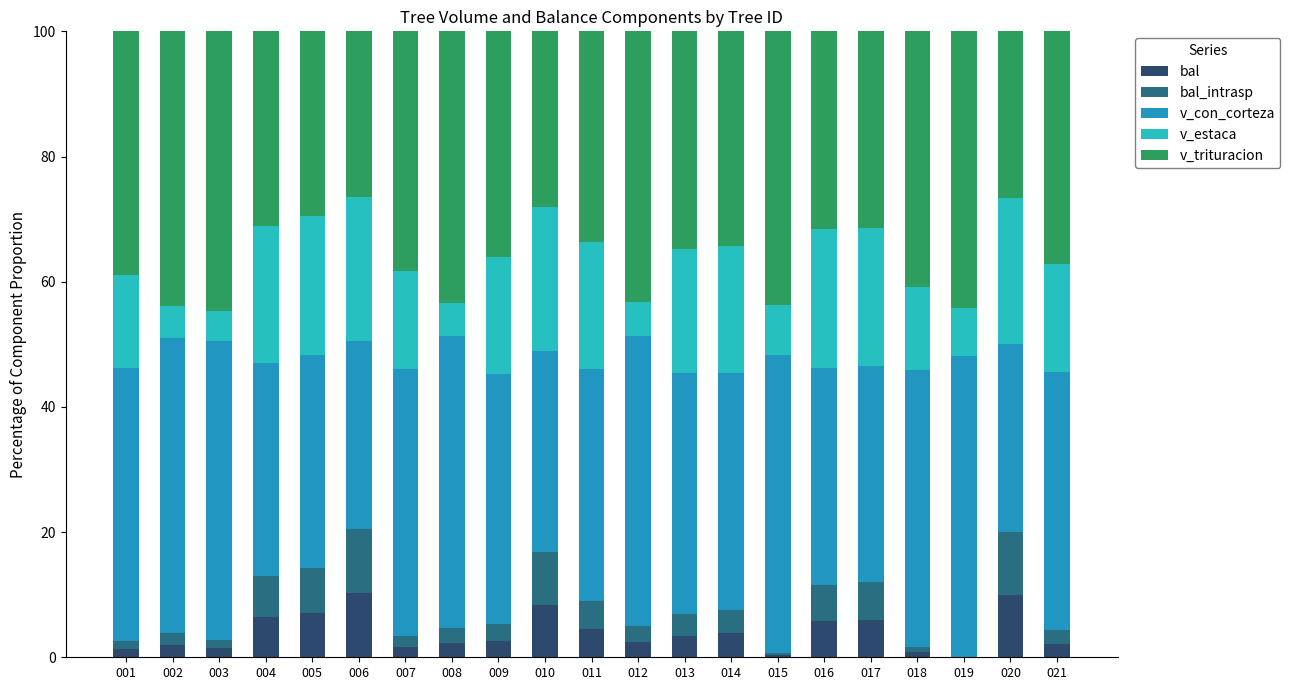

What are all the series names shown in the legend?

bal, bal_intrasp, v_con_corteza, v_estaca, v_trituracion